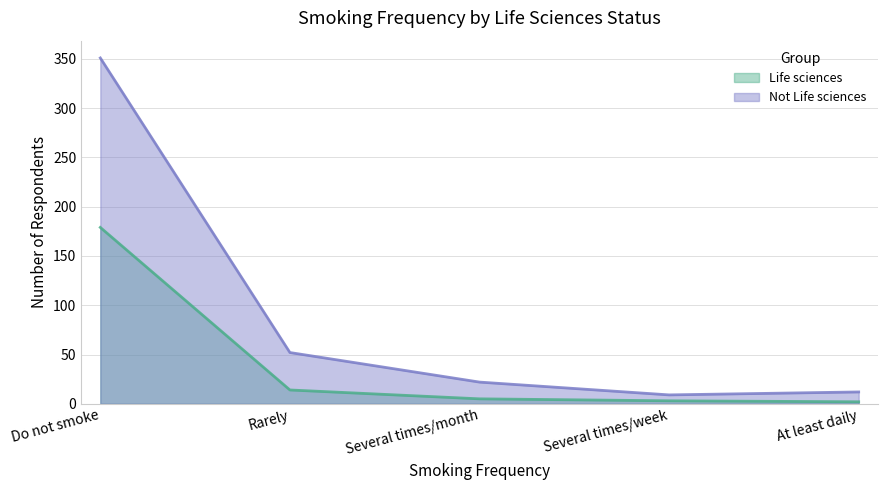

List the series in order of their peak value, lowest first.

Life sciences, Not Life sciences